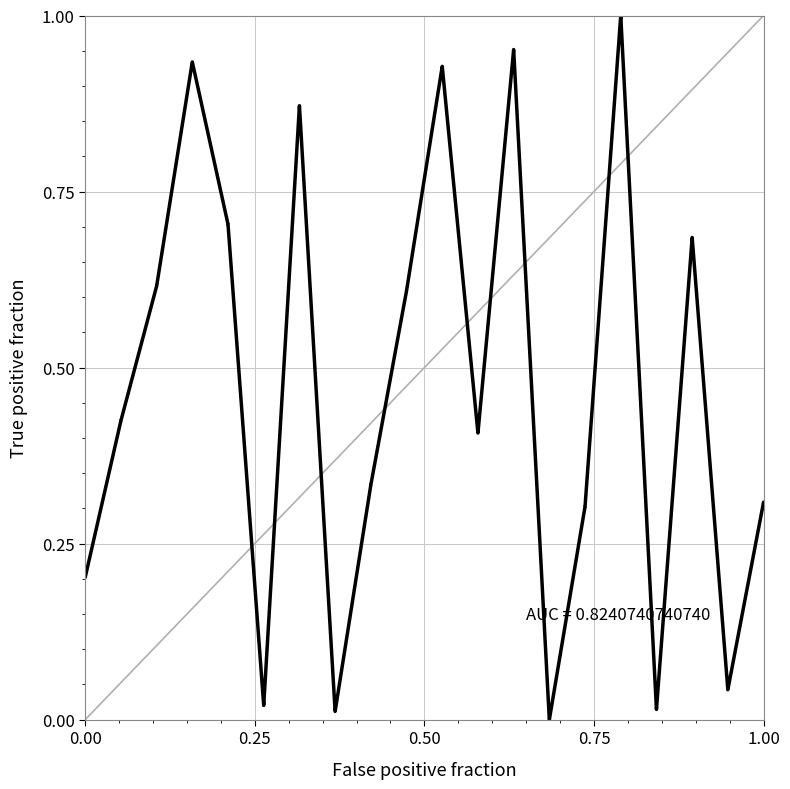

What is the sum of all values?

18.7